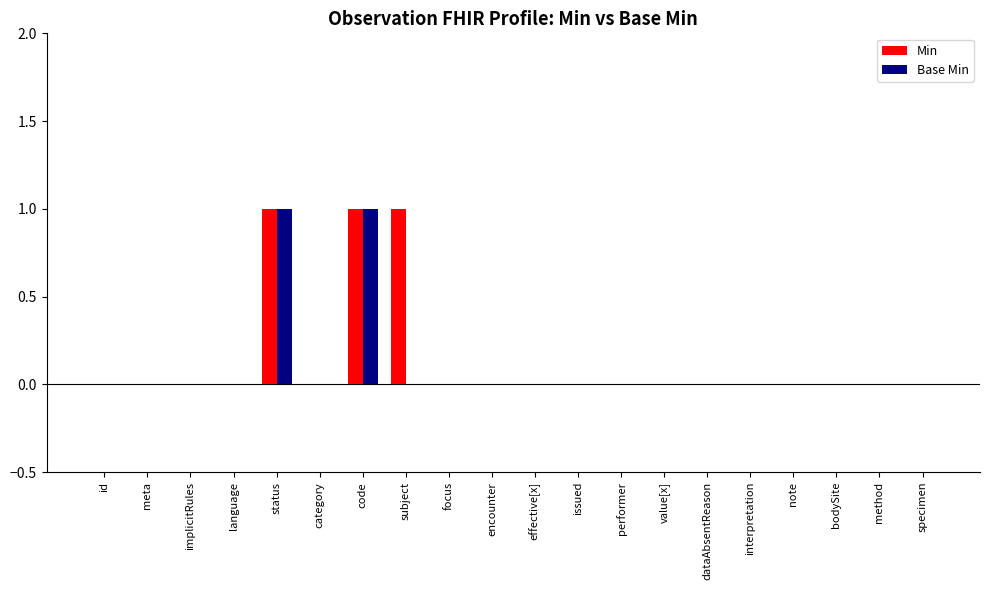

What is the sum of all Min values?

3